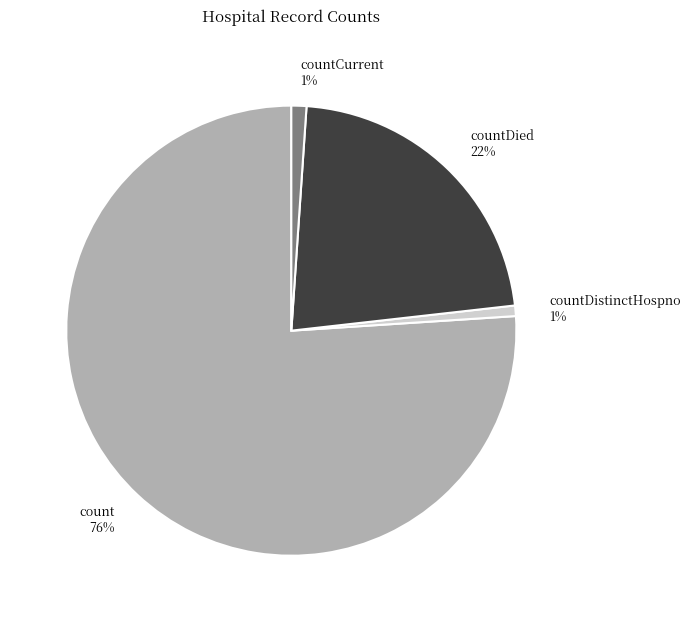

True or false: countCurrent accounts for 11% of the total.

False